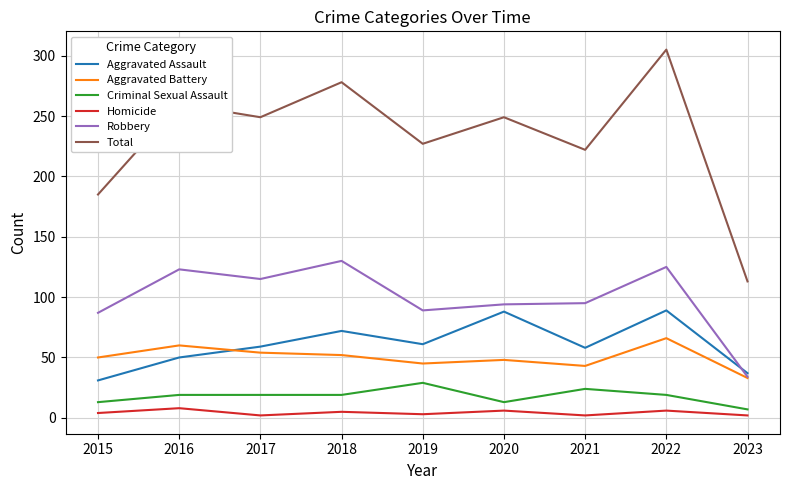

Which label corresponds to the largest value in the chart?

2022